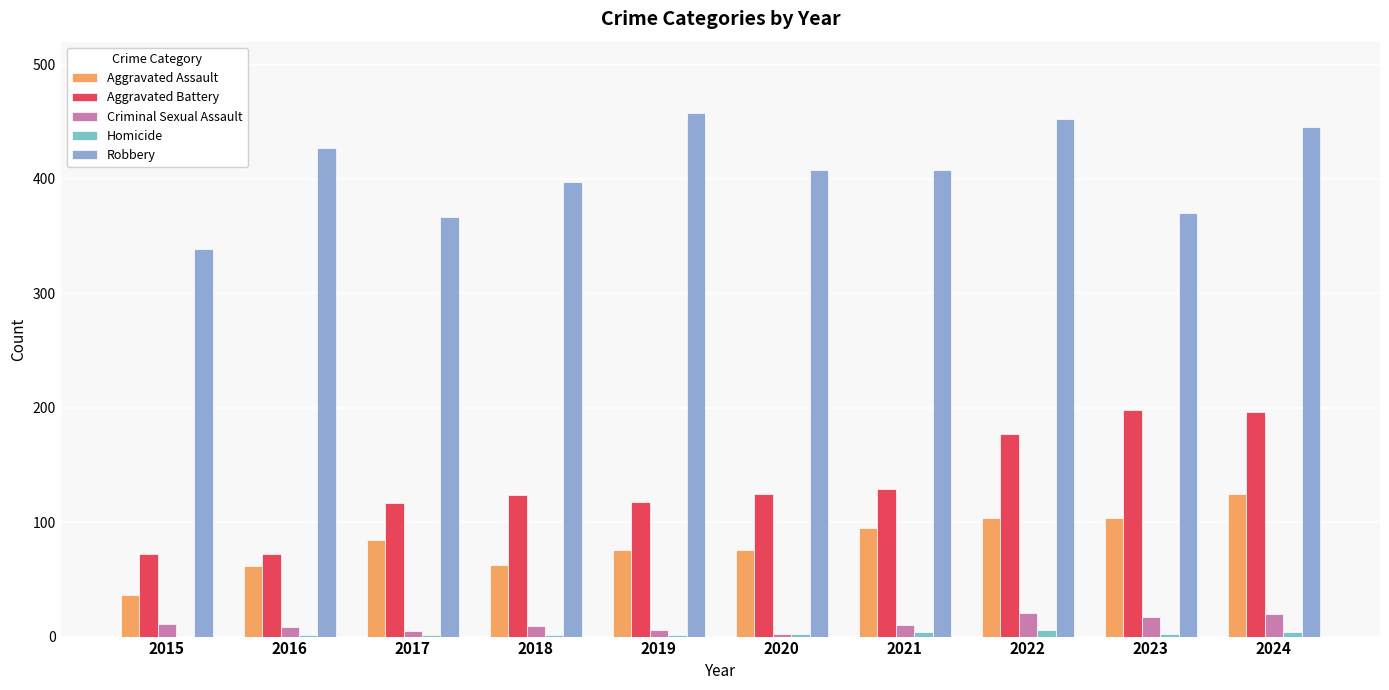

Rank the series by their maximum value, from lowest to highest.

Homicide, Criminal Sexual Assault, Aggravated Assault, Aggravated Battery, Robbery